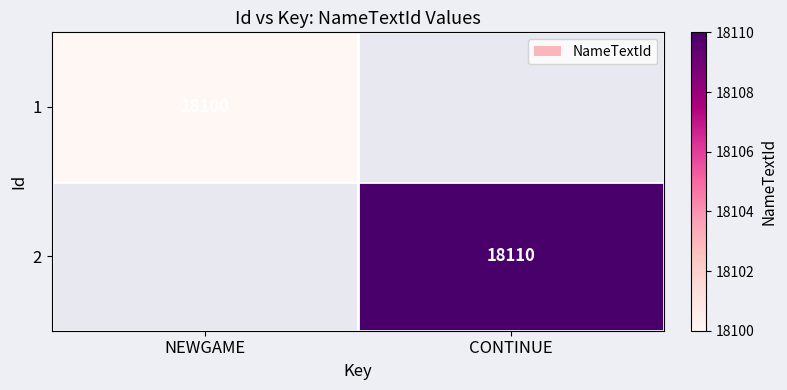

The value of 1 at NEWGAME is 18100. True or false?

True